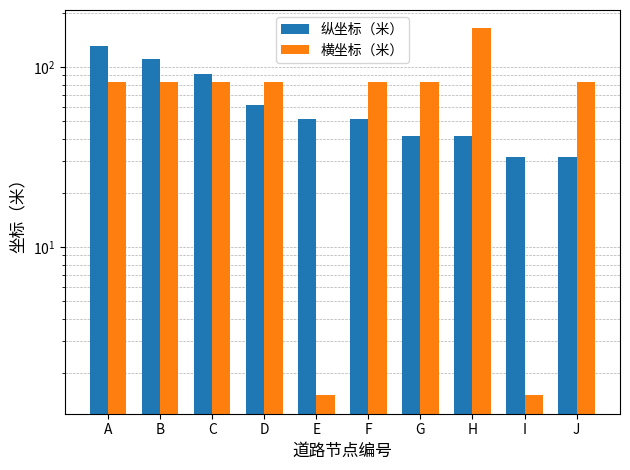

What is the difference between the 纵坐标（米） values at B and G?

70.0